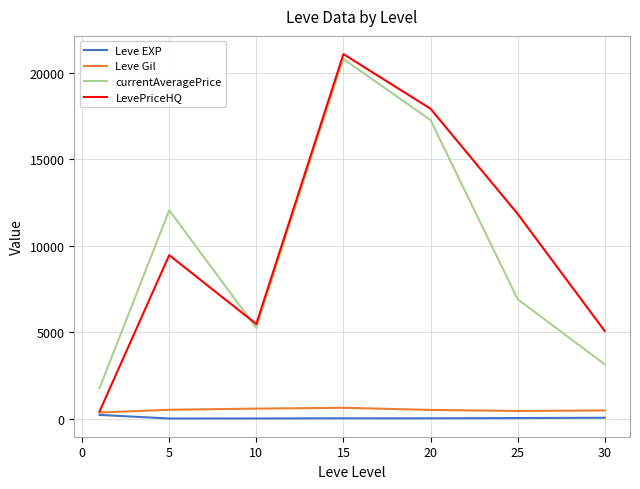

True or false: Leve Gil and currentAveragePrice cross at least once.

False